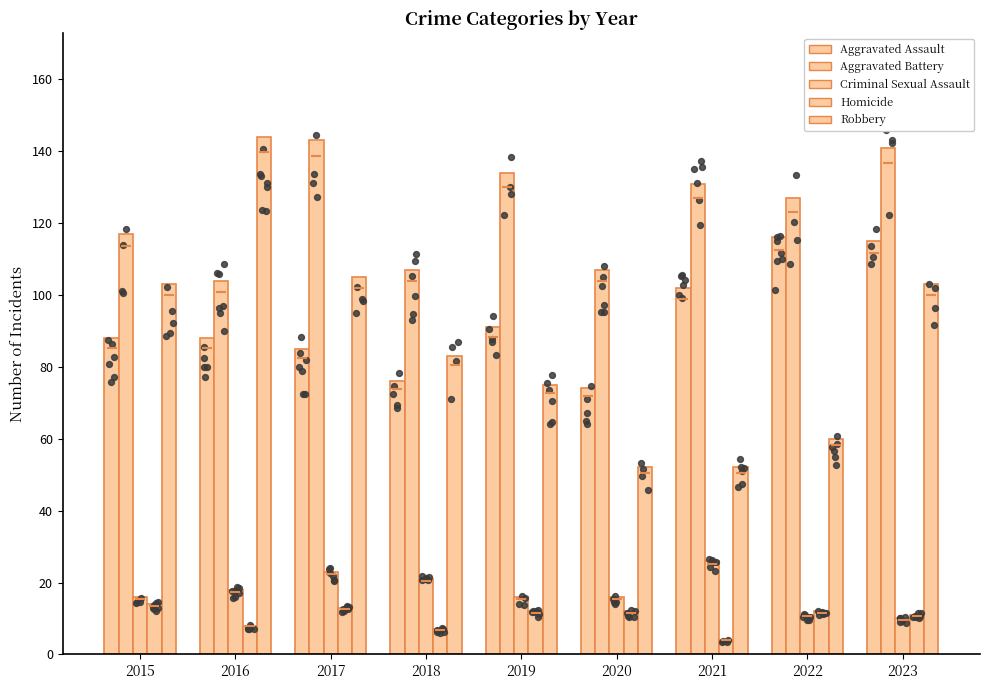

Is the value of Aggravated Assault at 2017 greater than the value of Aggravated Battery at 2018?

No